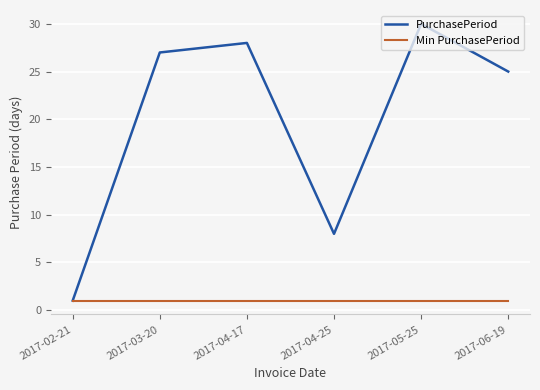

Which series changed the most between 2017-04-17 and 2017-06-19?

PurchasePeriod